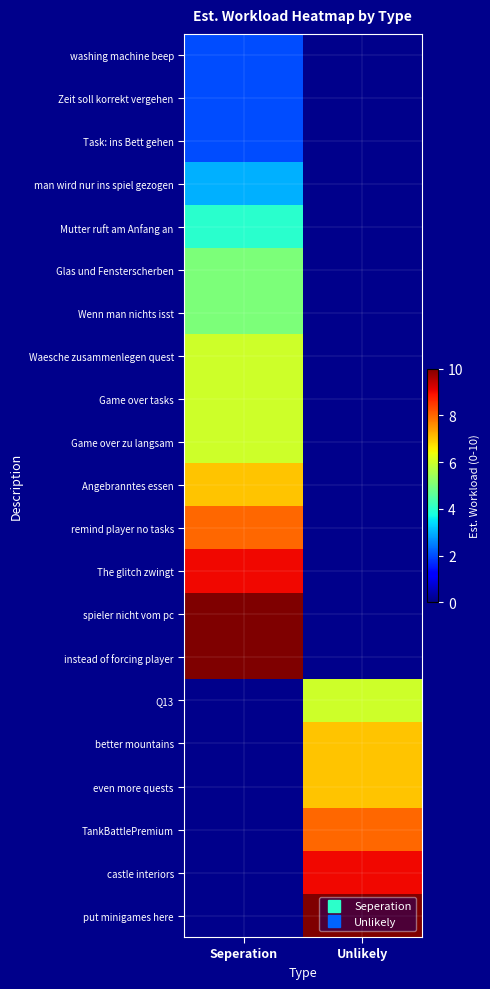

How many distinct data groups are displayed?

21